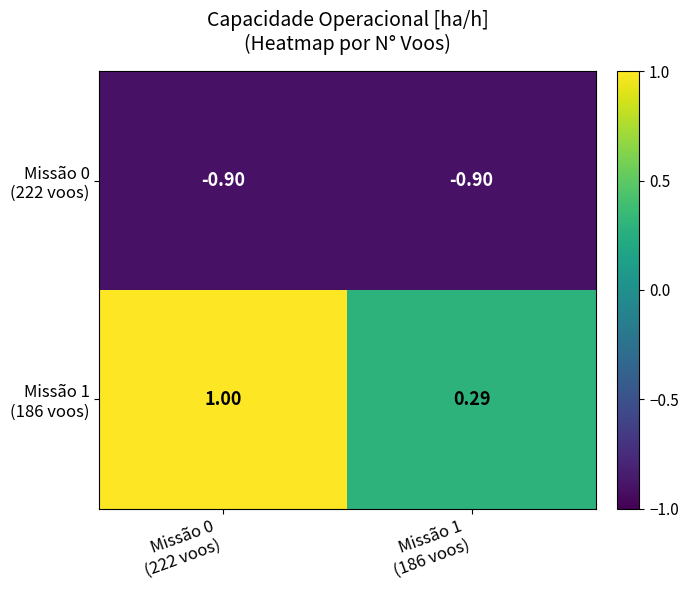

How many categories are shown in the chart?

2